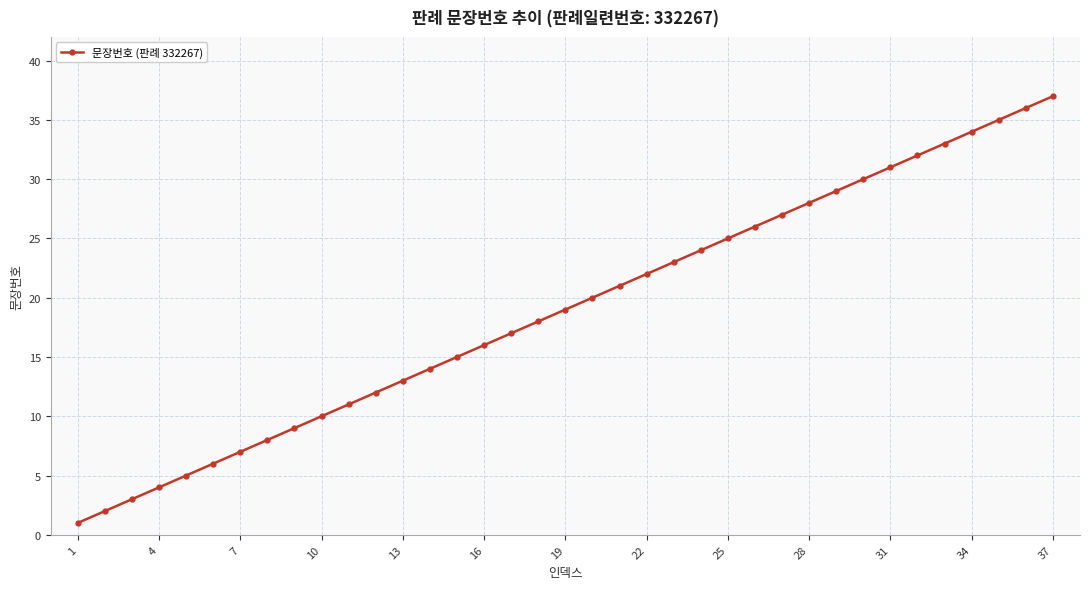

What is the average value?

19